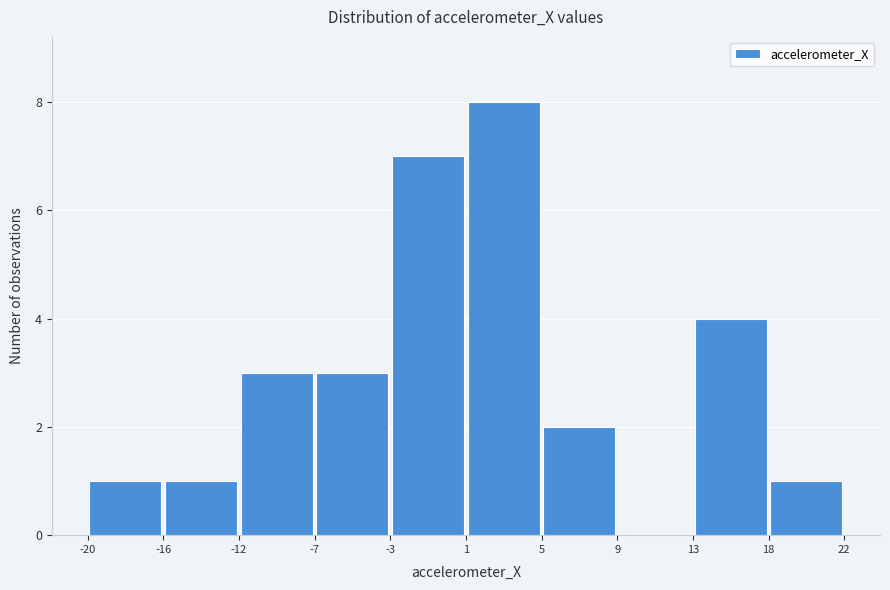

Reading left to right, list every bar in this chart as the range it spans on the x-axis followed by its height. The values are not printed on the chart, so give them approximately, as read against the axis.

-20 to -16: 1
-16 to -12: 1
-12 to -7: 3
-7 to -3: 3
-3 to 1: 7
1 to 5: 8
5 to 9: 2
9 to 13: 0
13 to 18: 4
18 to 22: 1